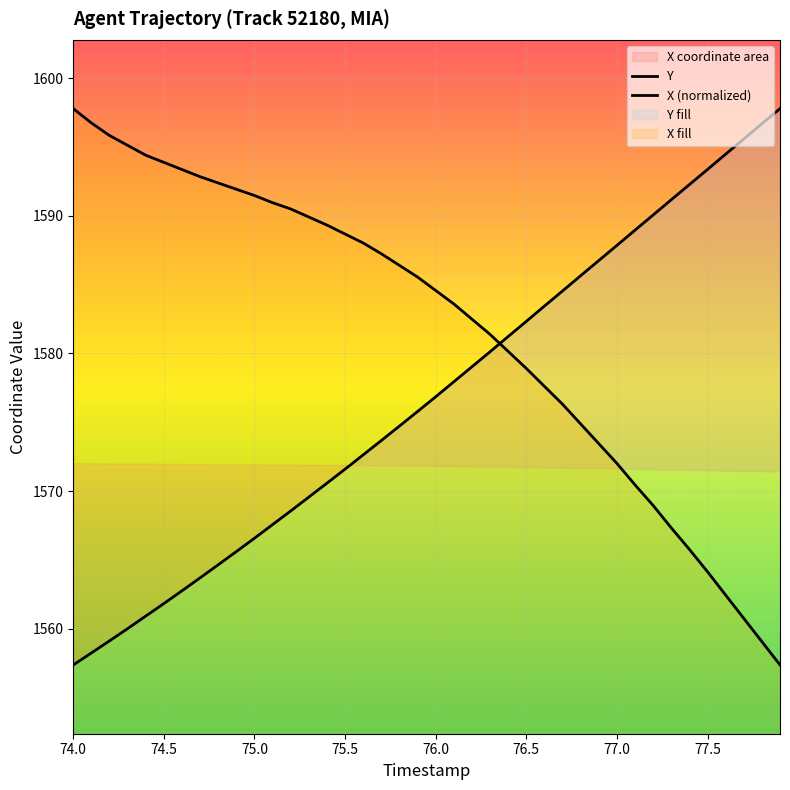

Is this an area chart (filled region under the line)?

No